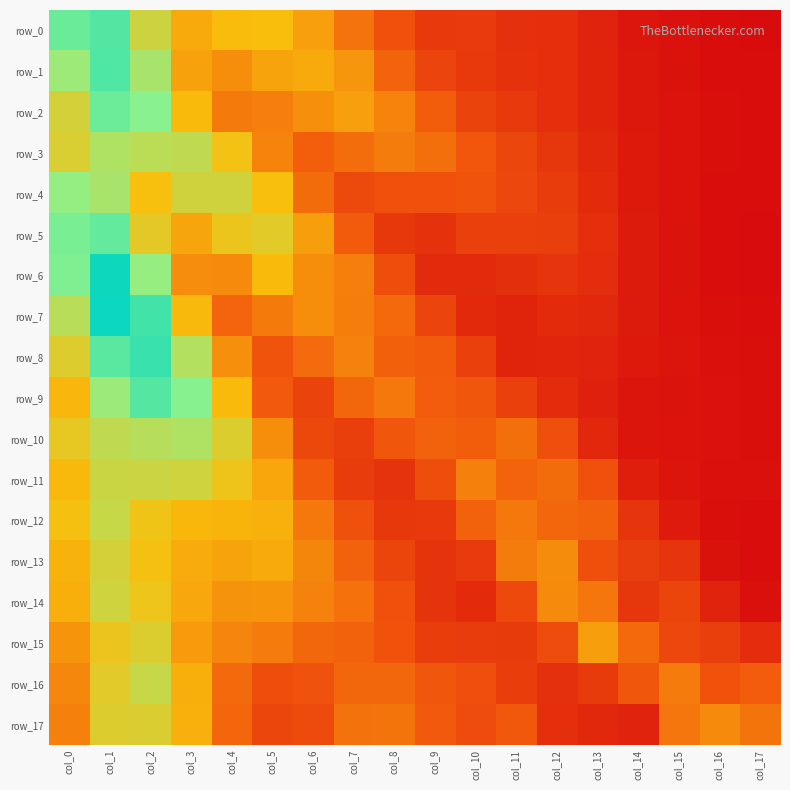

Which series has the largest total across all categories?

row_2